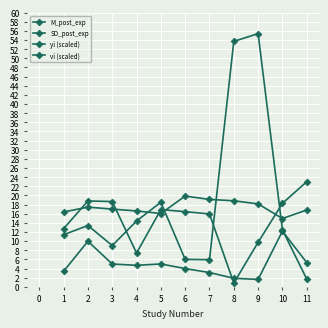

What is the difference between the M_post_exp values at 8 and 4?

39.3